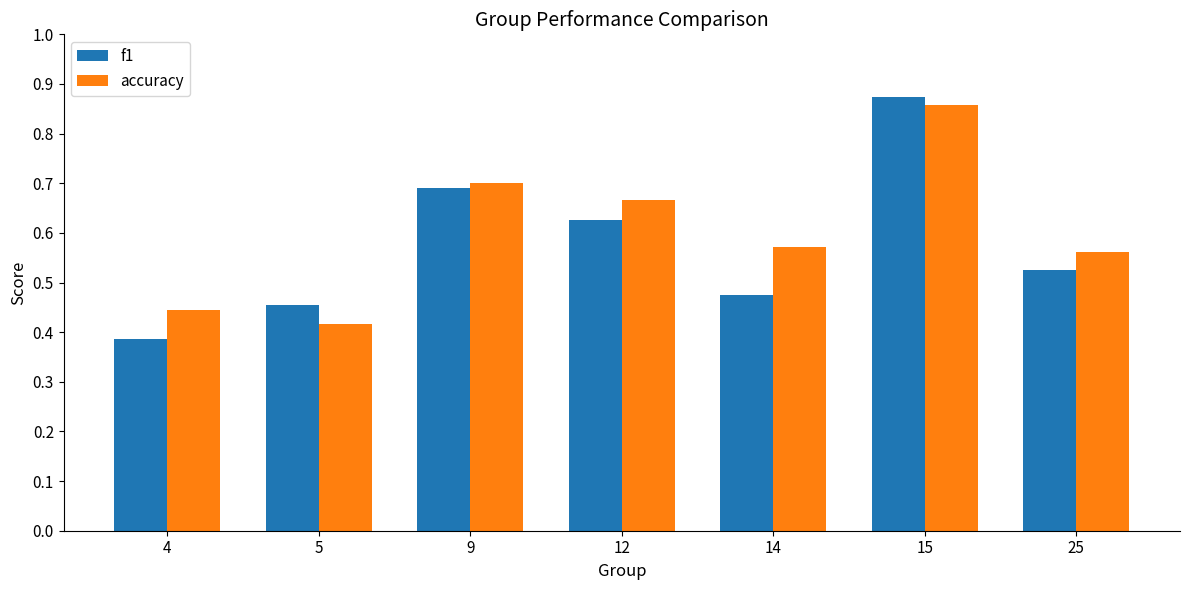

Which series has the largest range (max minus min)?

f1